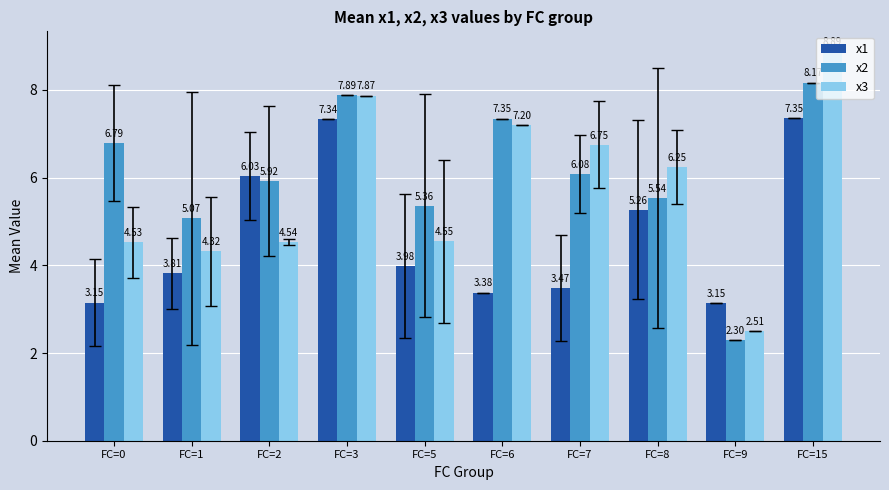

What is the total value across all series at FC=1?

13.2